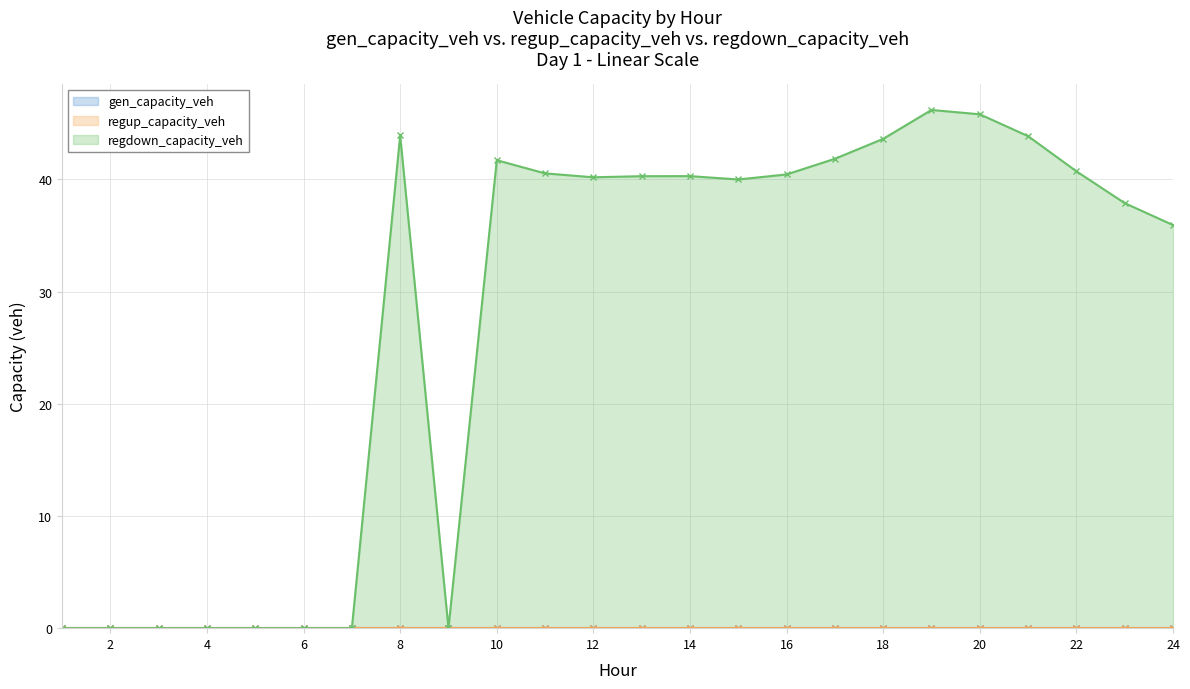

How many interior local valleys does the regdown_capacity_veh series have?

3